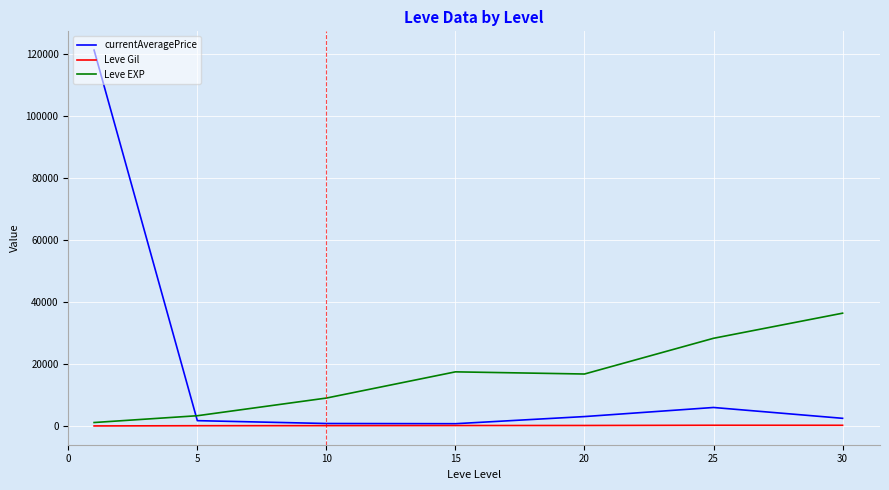

Which series has the widest spread of values?

currentAveragePrice